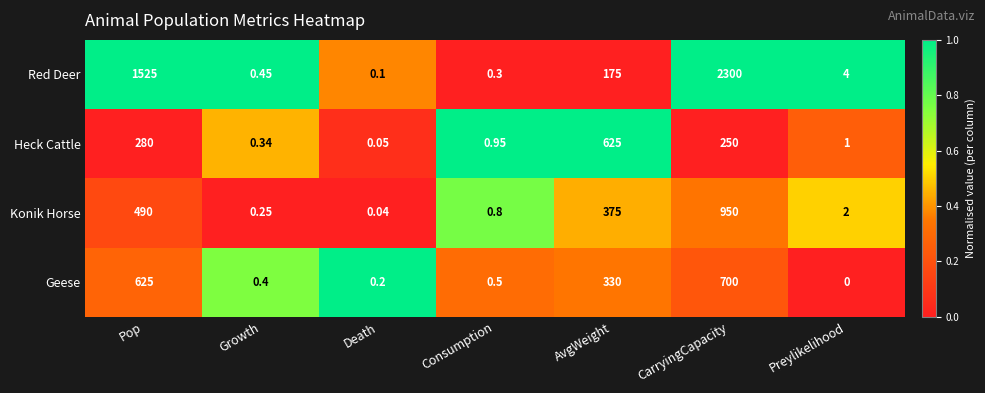

Which series has the largest range (max minus min)?

Red Deer